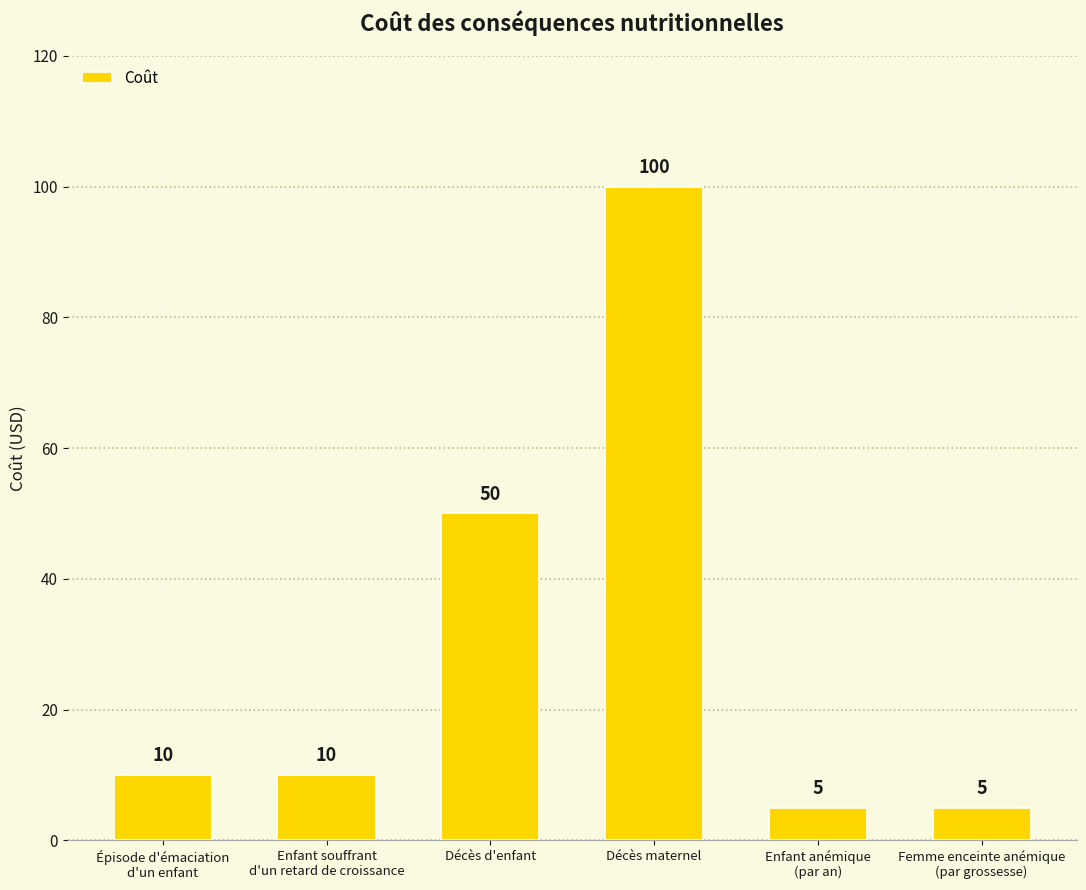

What is the value of the 5th bar from the left?

5